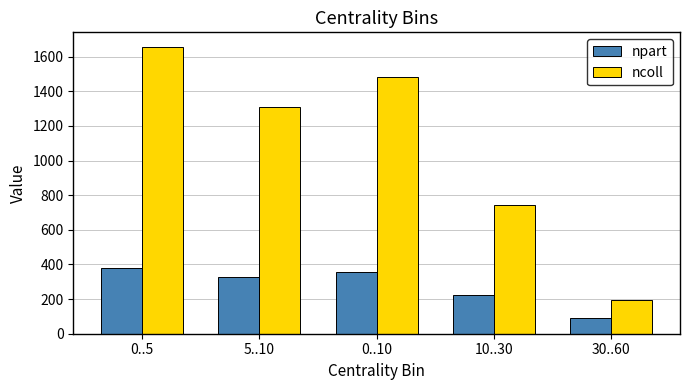

Rank the series by their average value, from lowest to highest.

npart, ncoll